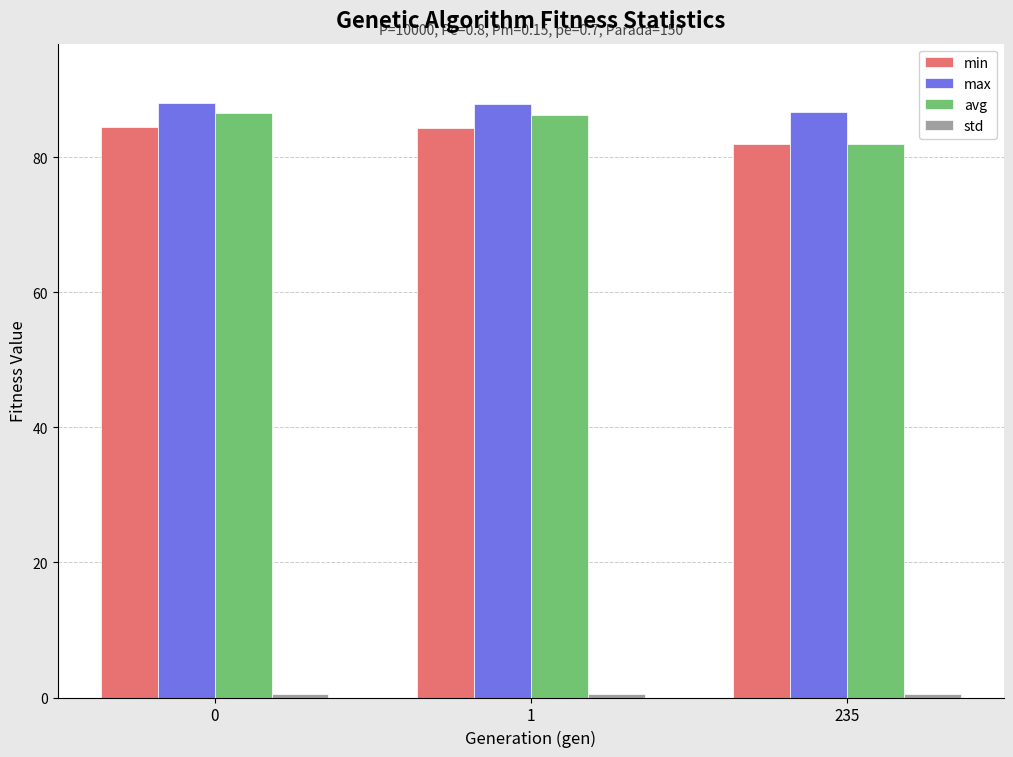

What is the total value across all series at 0?

259.5